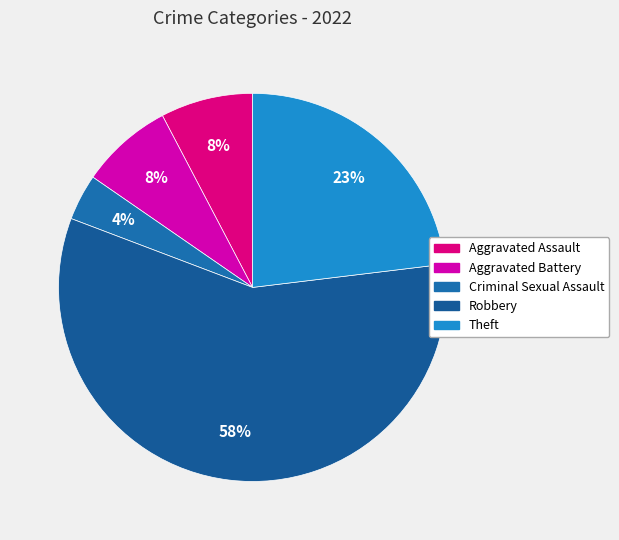

What is the majority slice?

Robbery